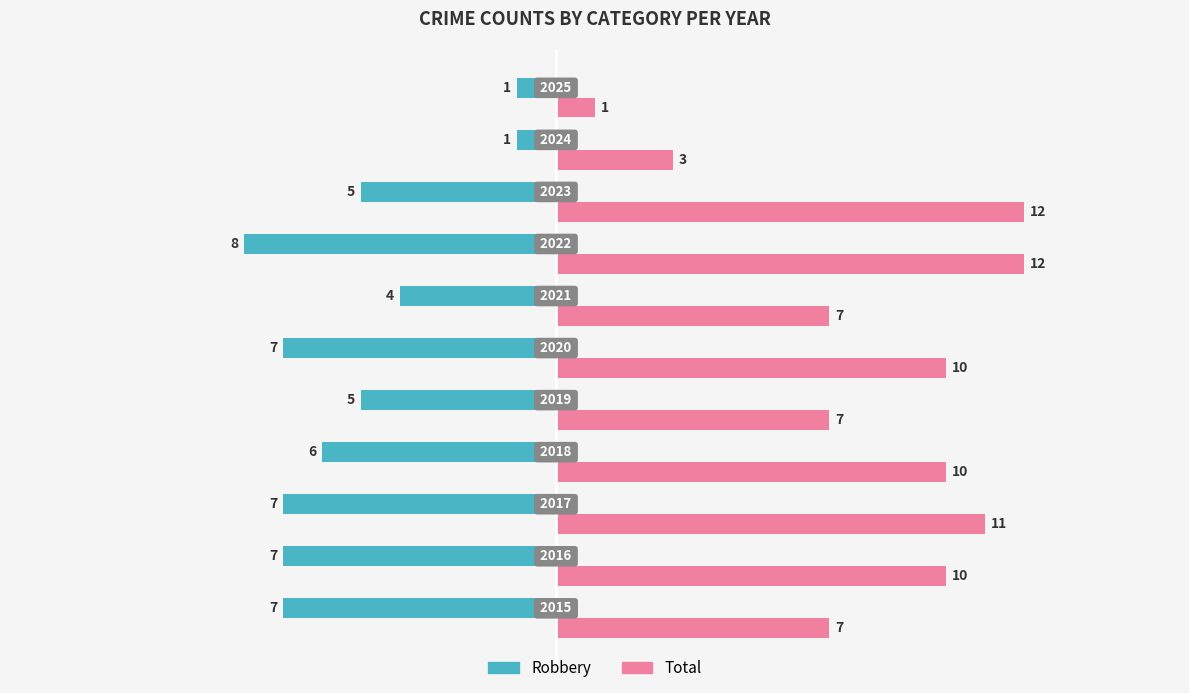

Which series has the largest range (max minus min)?

Total